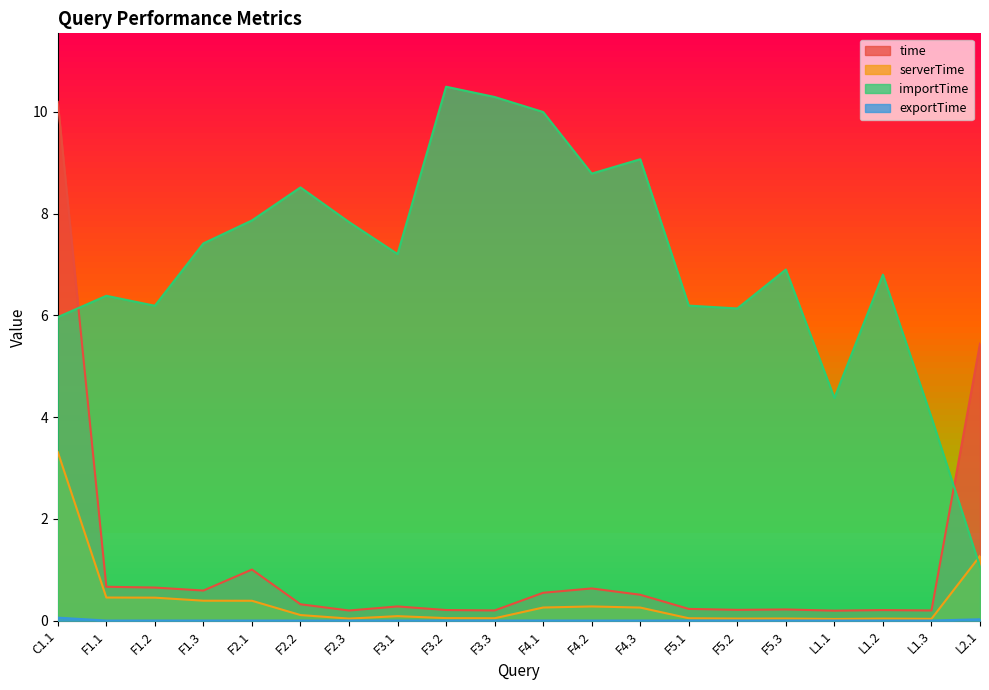

Is the value of serverTime at F4.2 greater than the value of exportTime at C1.1?

Yes